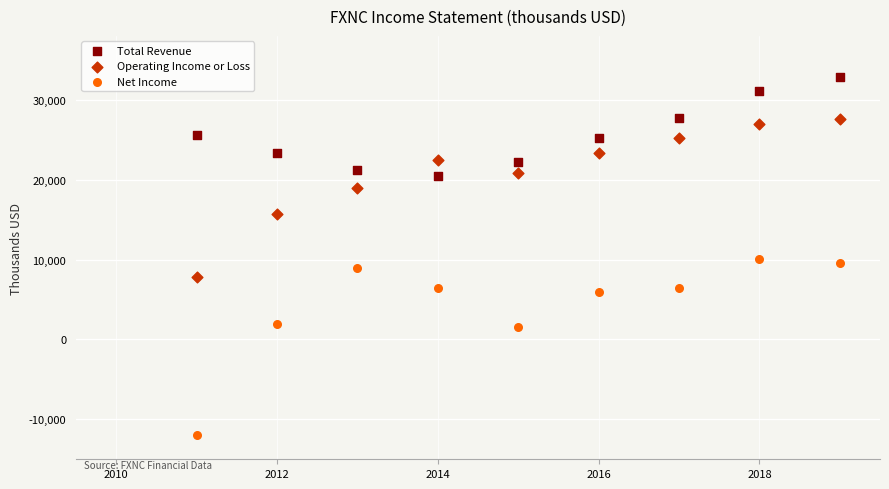

What are all the series names shown in the legend?

Total Revenue, Operating Income or Loss, Net Income